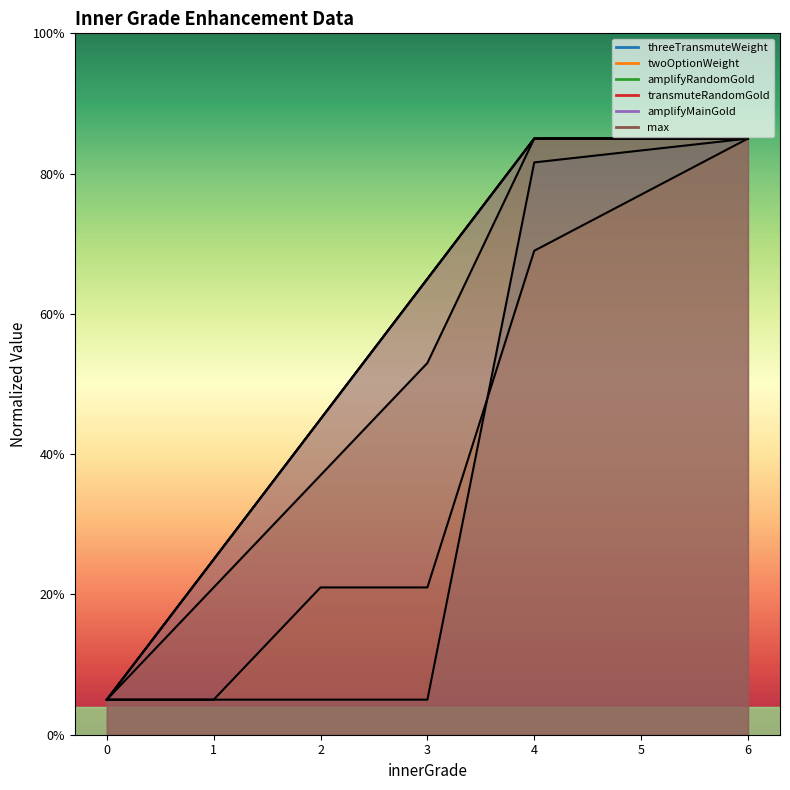

True or false: twoOptionWeight has more than 0 interior local peaks.

False